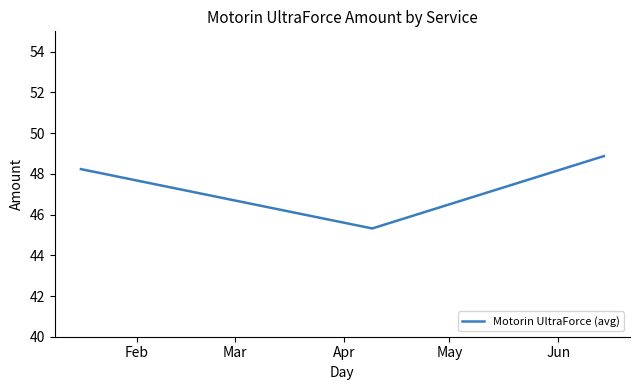

What is the minimum value shown in the chart?

45.3